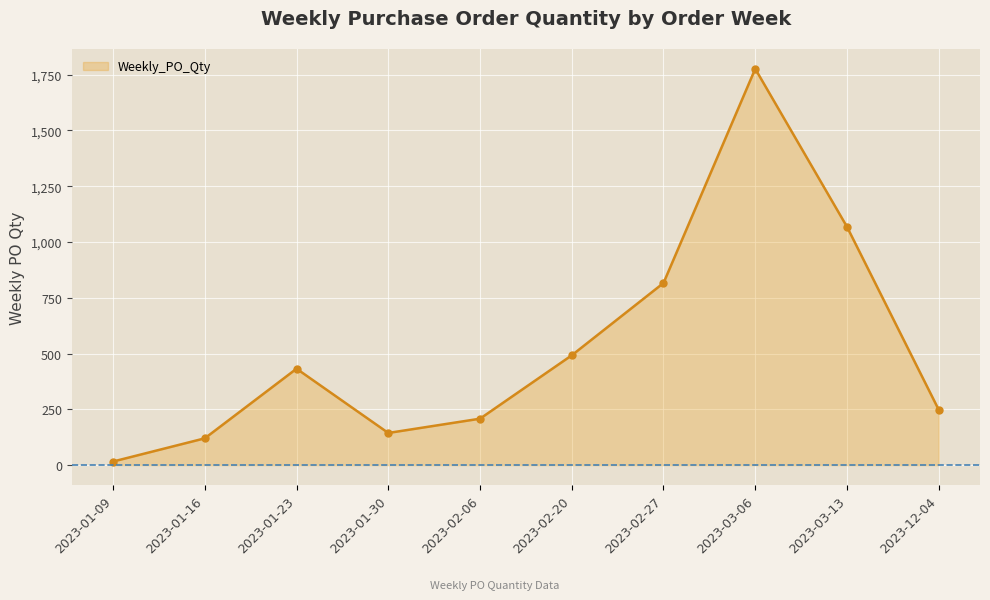

How many points are higher than both their immediate neighbors (excluding endpoints)?

2